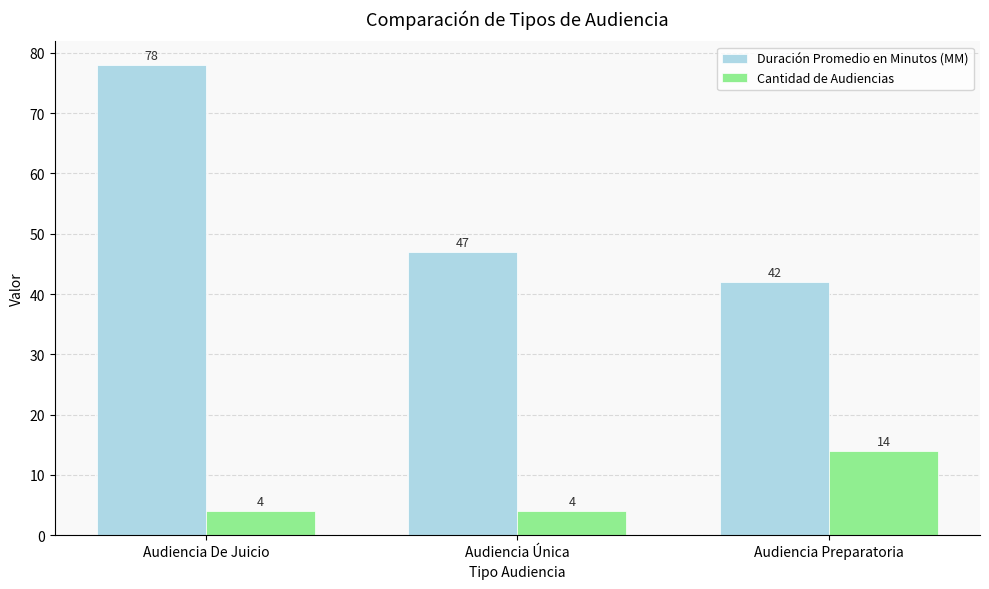

List the series in order of their peak value, highest first.

Duración Promedio en Minutos (MM), Cantidad de Audiencias